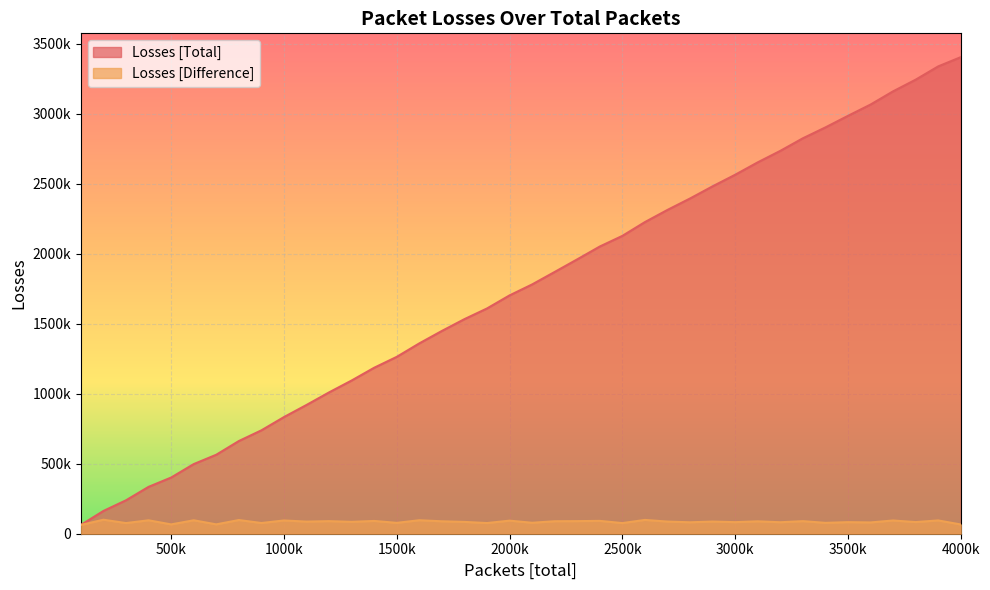

What is the smallest value displayed?

62675